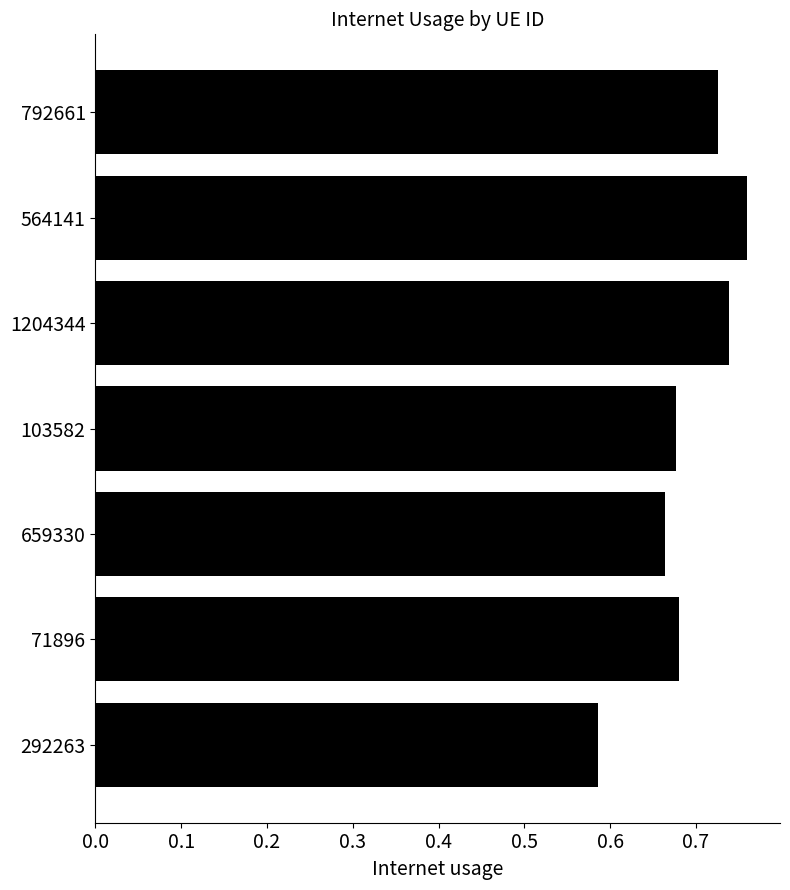

What is the sum of the values at 292263 and 1204344?

1.3